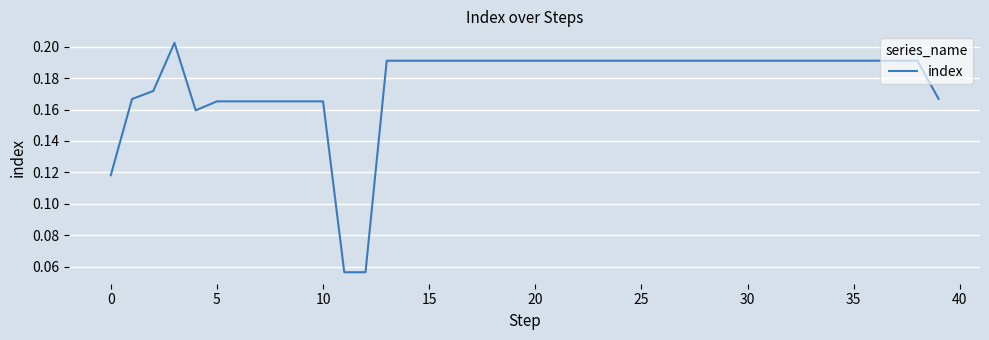

What is the sum of all values?

7.1